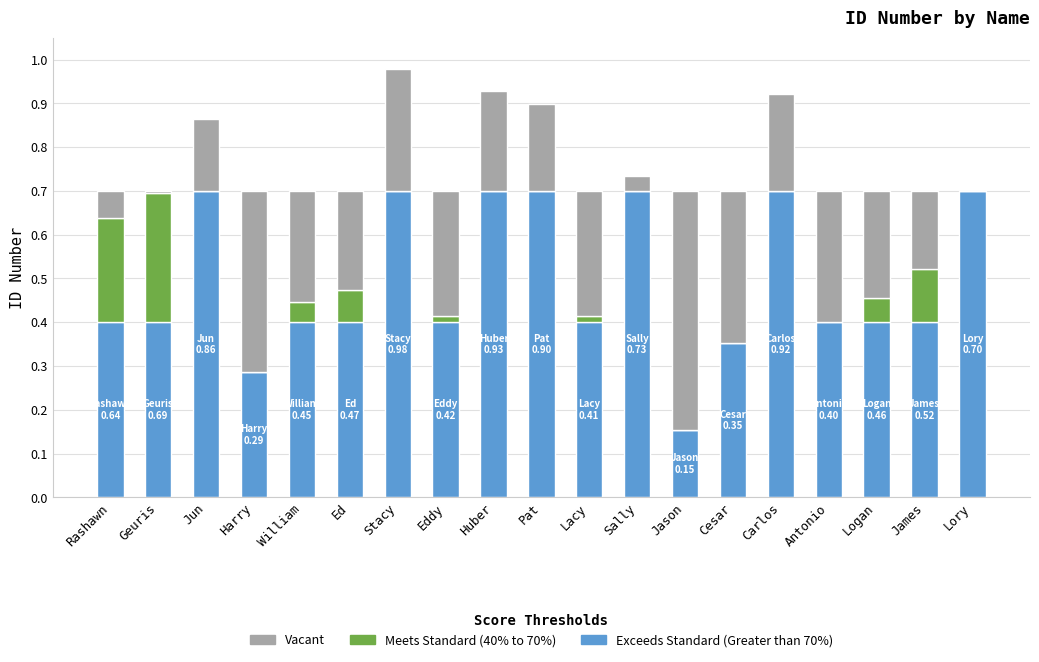

What is the total value across all series at Pat?

0.9